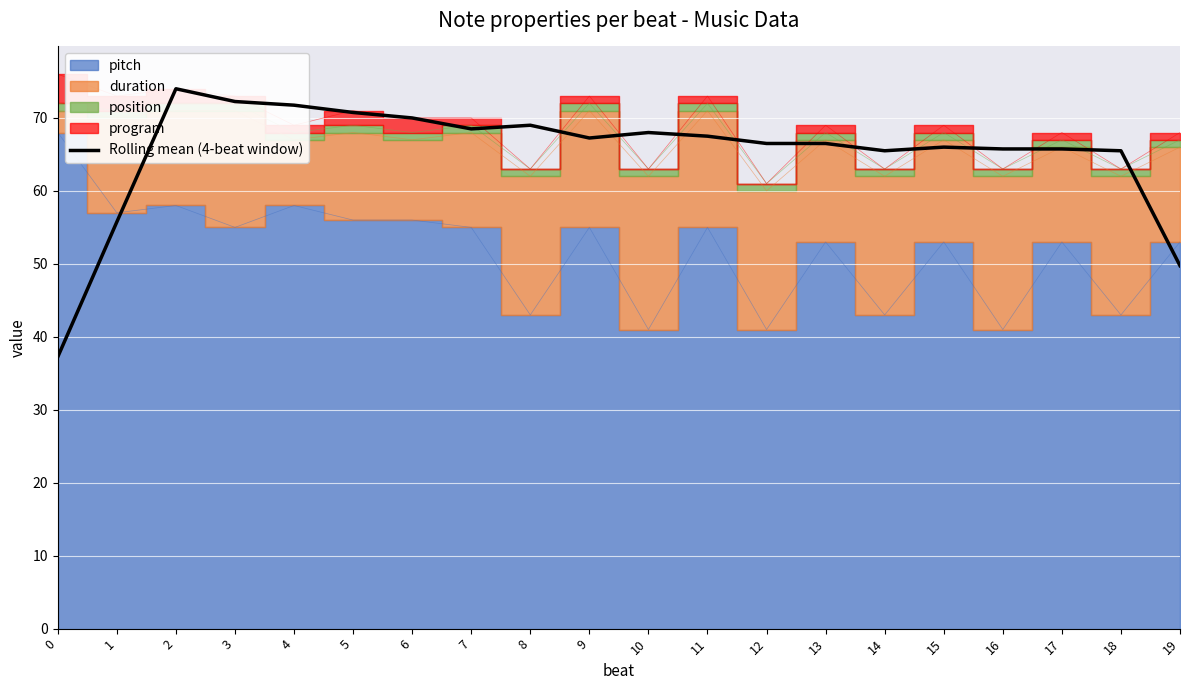

What is the difference between the maximum and second lowest values?

24.2